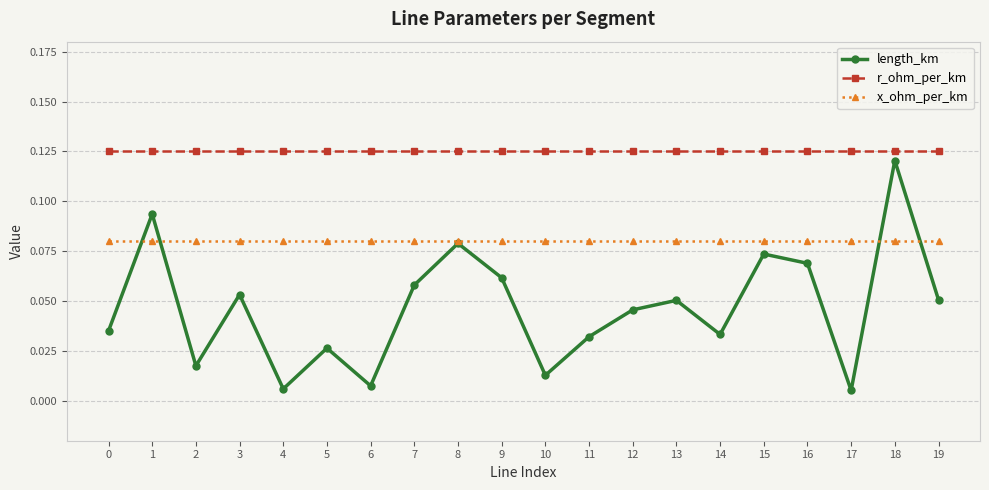

At which category is the sum across all series the highest?

18